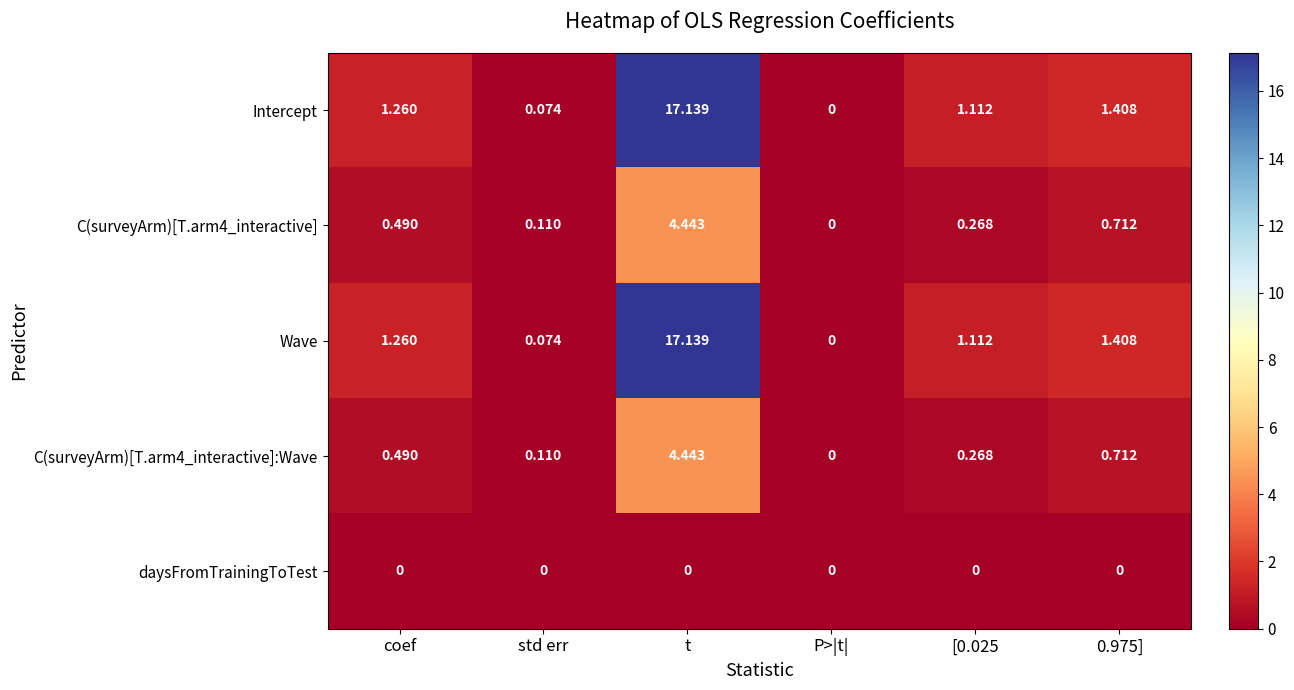

Where does the Intercept series first go above 1?

coef